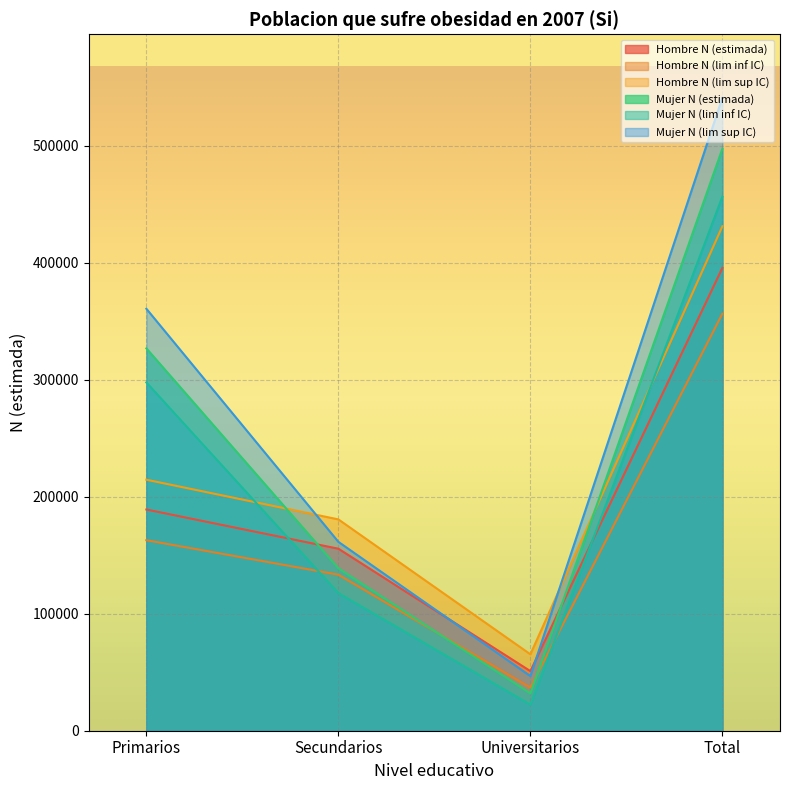

How many Mujer N (estimada) values are between 138756 and 497311?

3